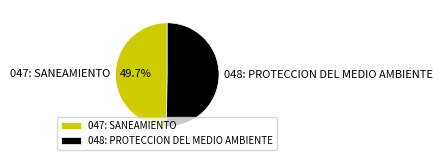

To the nearest percent, what portion does 047: SANEAMIENTO represent?

50%